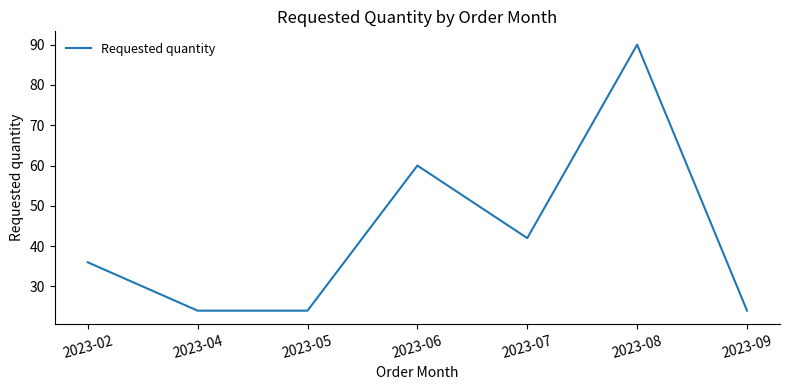

How many interior local peaks (higher than both neighbors) does the data have?

2